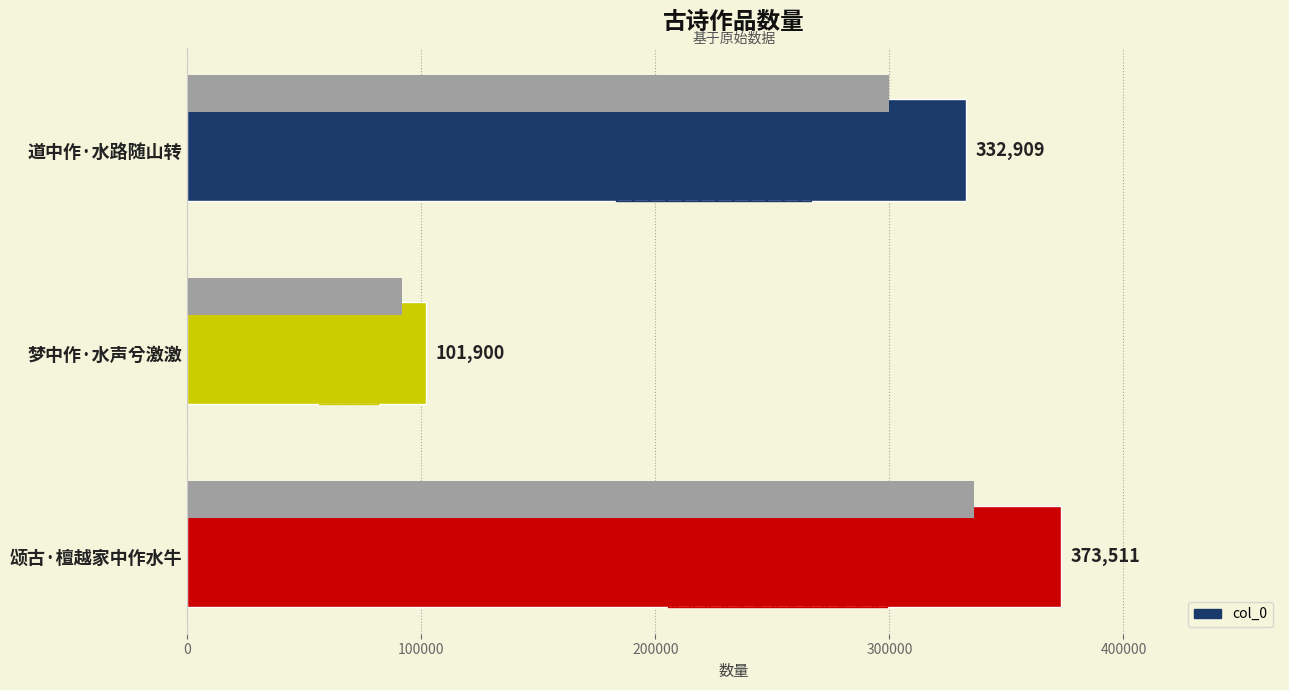

What is the value of the 2nd bar from the left?

101900